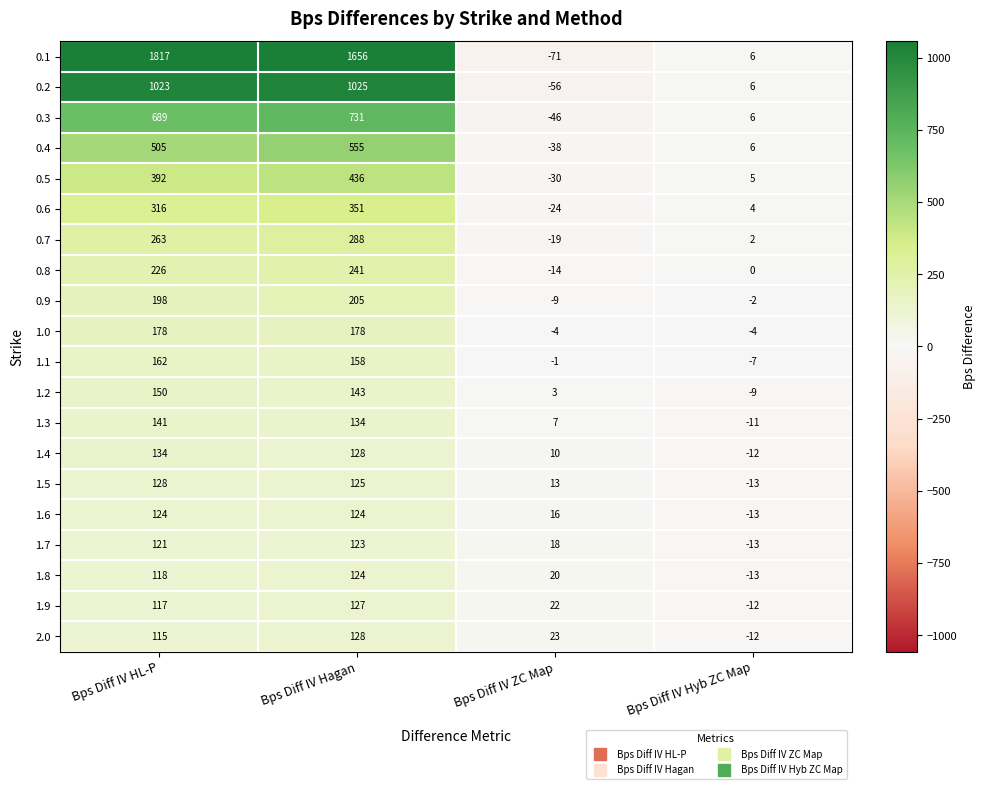

List the labels in order of 0.2 value, largest first.

Bps Diff IV Hagan, Bps Diff IV HL-P, Bps Diff IV Hyb ZC Map, Bps Diff IV ZC Map